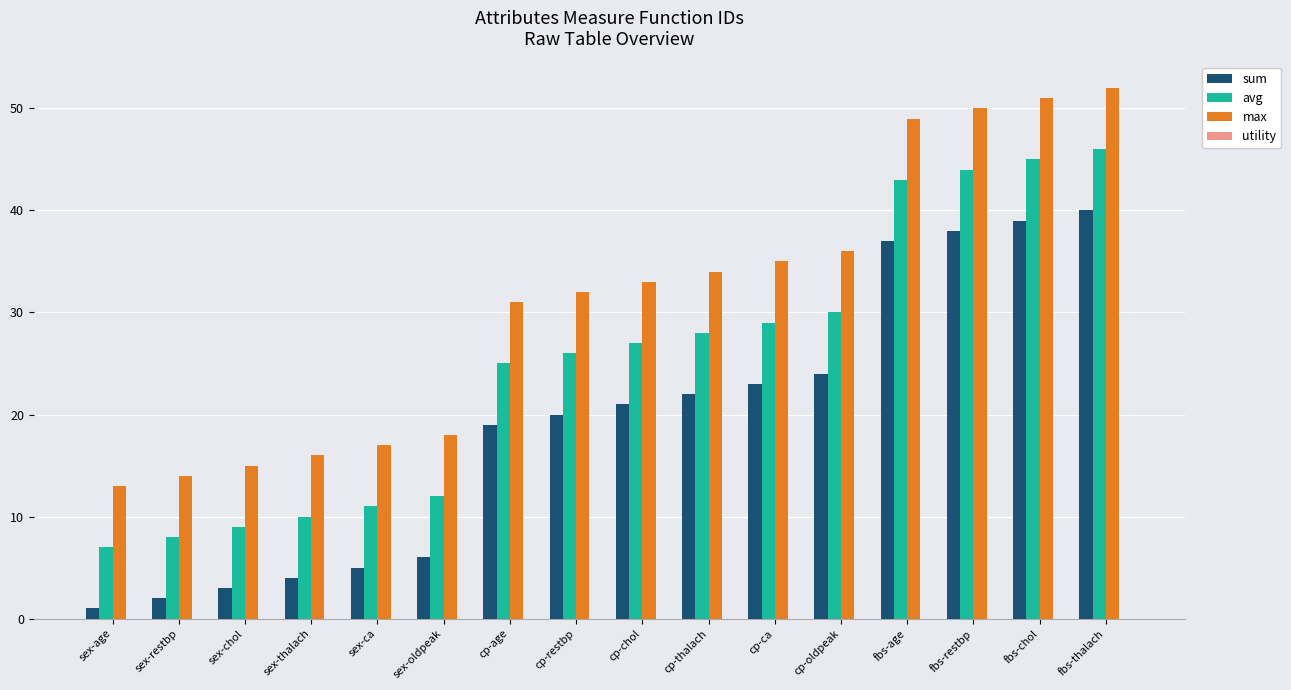

What is the maximum value for max?

52